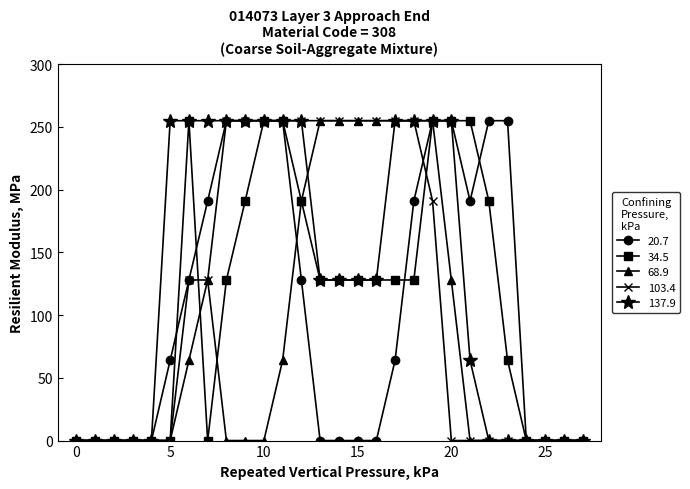

What is the greatest value displayed?

255